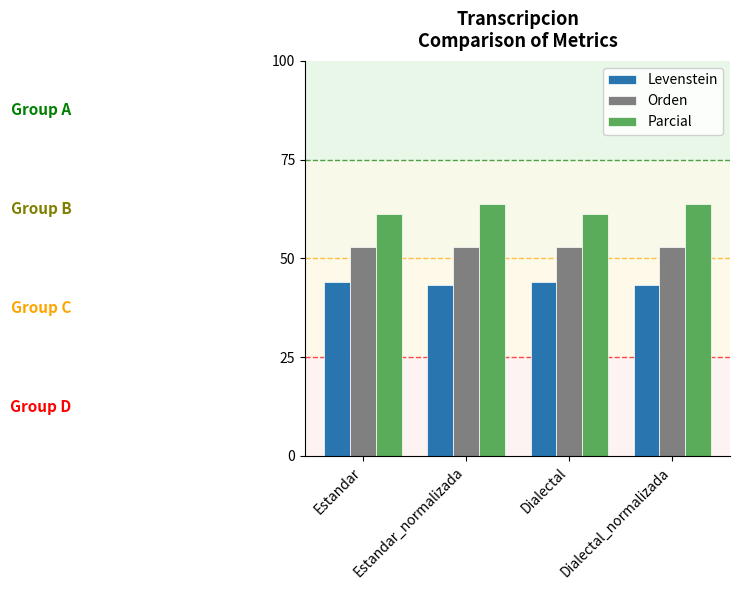

What is the maximum value shown in the chart?

63.8